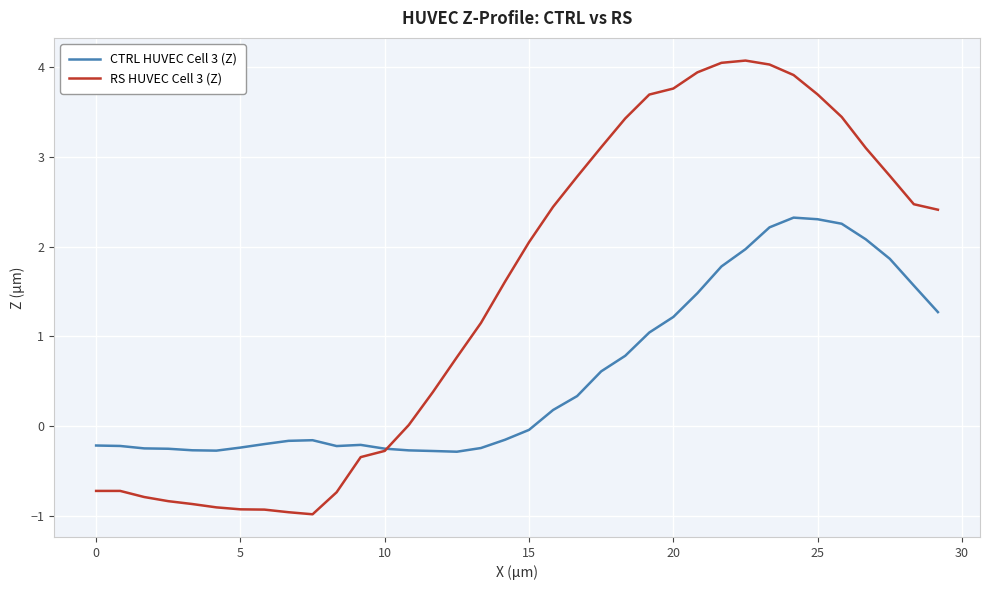

Which series has the largest range (max minus min)?

RS HUVEC Cell 3 (Z)